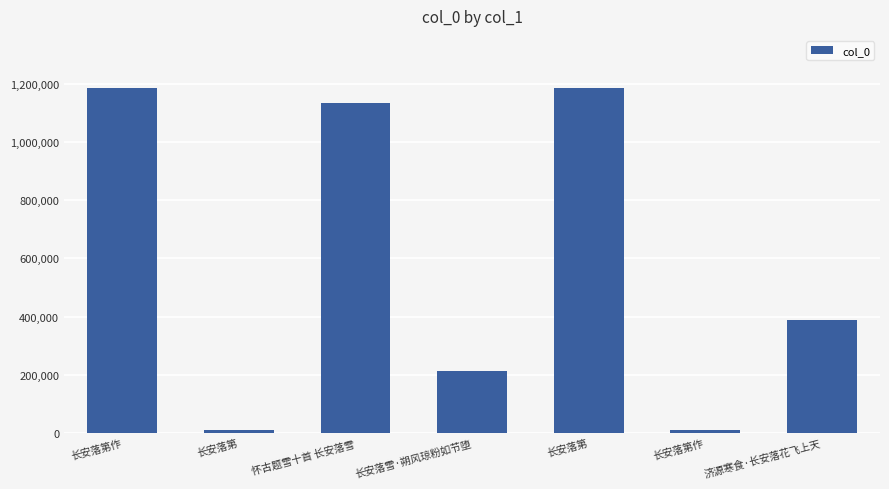

Are the bars horizontal?

No